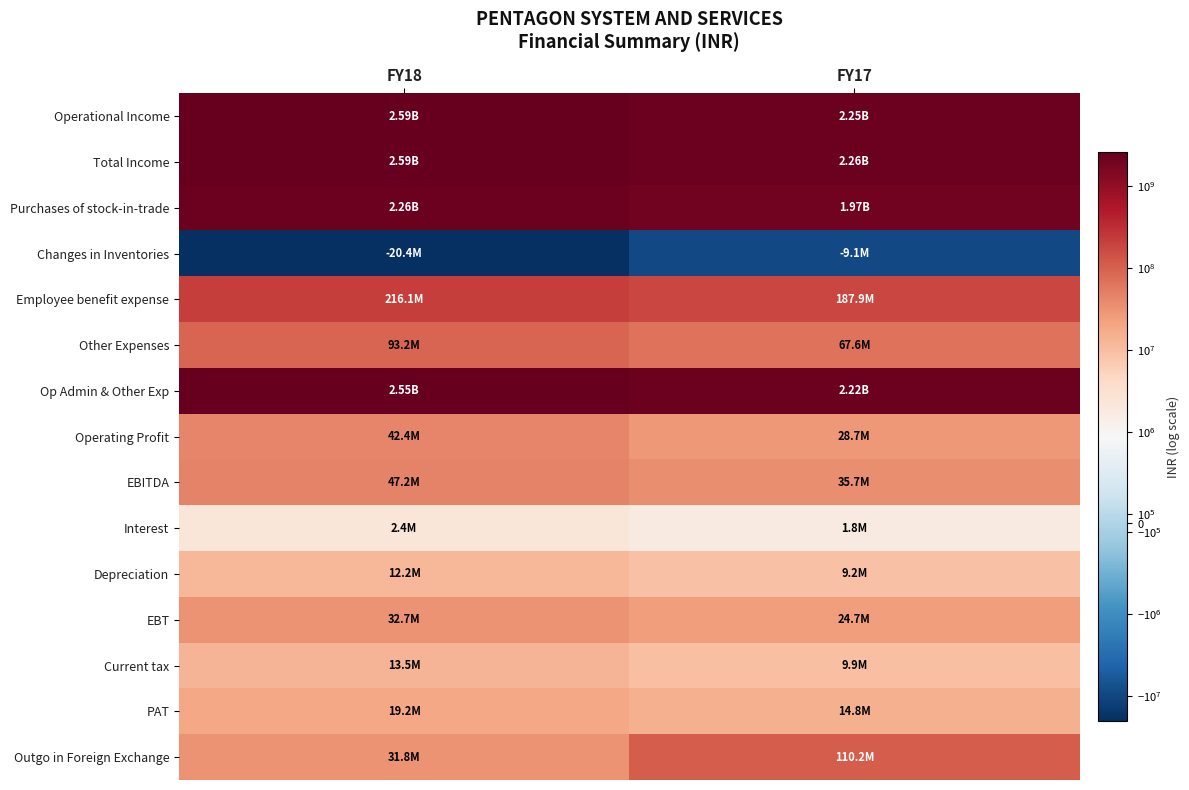

Reading left to right, transcribe all the data shown in this chart.

Operational Income: FY18=2589296283	FY17=2249520375
Total Income: FY18=2594060397	FY17=2256466049
Purchases of stock-in-trade: FY18=2257921898	FY17=1974424245
Changes in Inventories: FY18=-20359444	FY17=-9145035
Employee benefit expense: FY18=216112291	FY17=187862125
Other Expenses: FY18=93203301	FY17=67641509
Op Admin & Other Exp: FY18=2546878046	FY17=2220782844
Operating Profit: FY18=42418237	FY17=28737531
EBITDA: FY18=47182351	FY17=35683205
Interest: FY18=2355027	FY17=1841514
Depreciation: FY18=12158102	FY17=9151937
EBT: FY18=32669222	FY17=24689754
Current tax: FY18=13473863	FY17=9863313
PAT: FY18=19195359	FY17=14826441
Outgo in Foreign Exchange: FY18=31807480	FY17=110205261